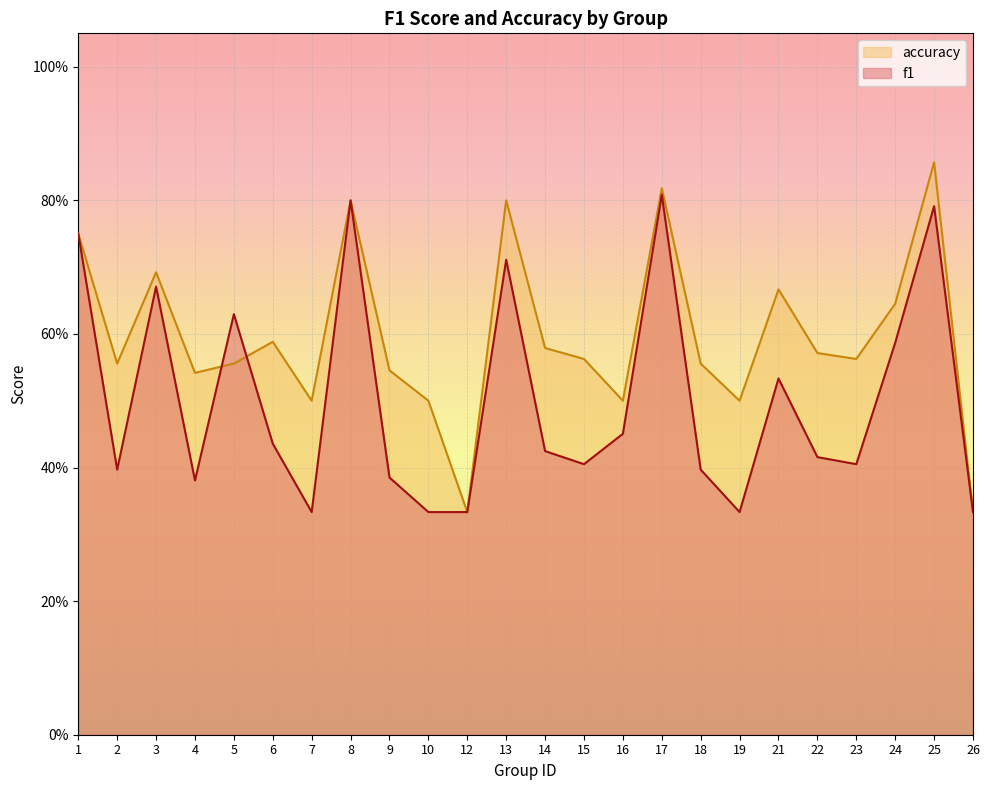

Count the accuracy values in the range 0 to 1.

24